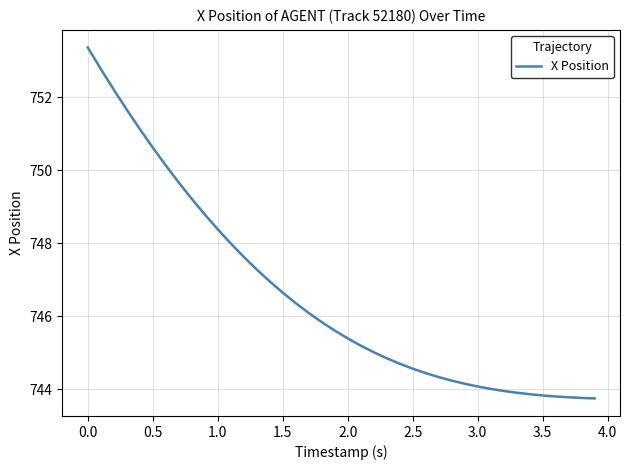

What is the average value?

746.6